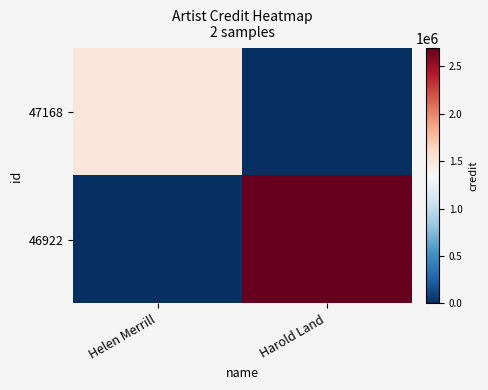

Which series has the largest total across all categories?

46922